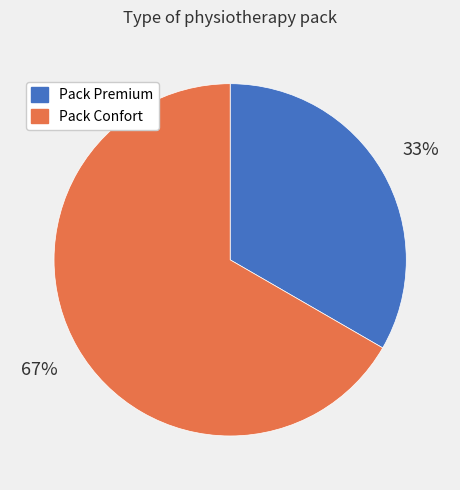

Is the sum of Pack Premium and Pack Confort greater than half?

Yes